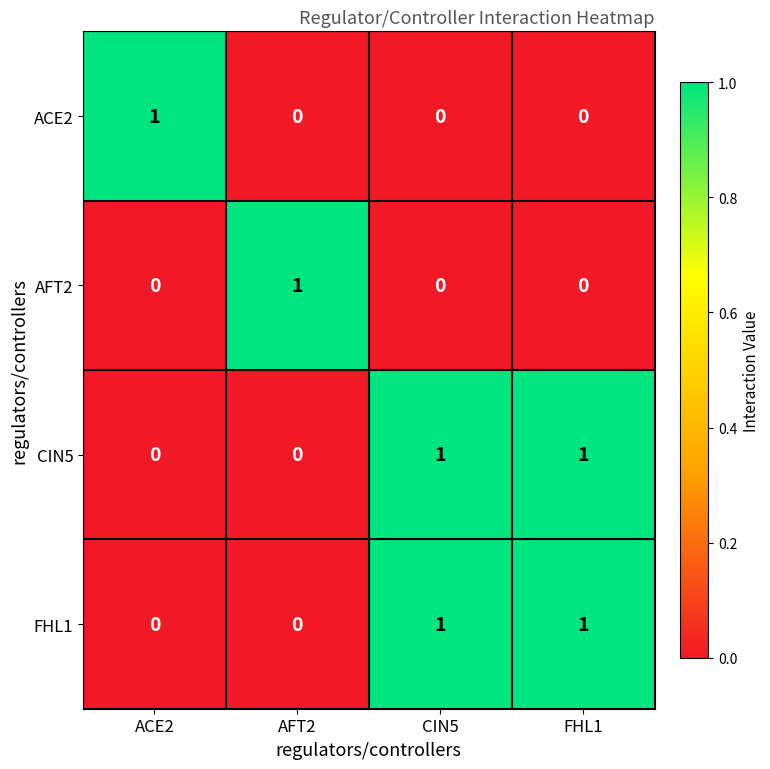

Count the ACE2 values in the range 0 to 1.

4